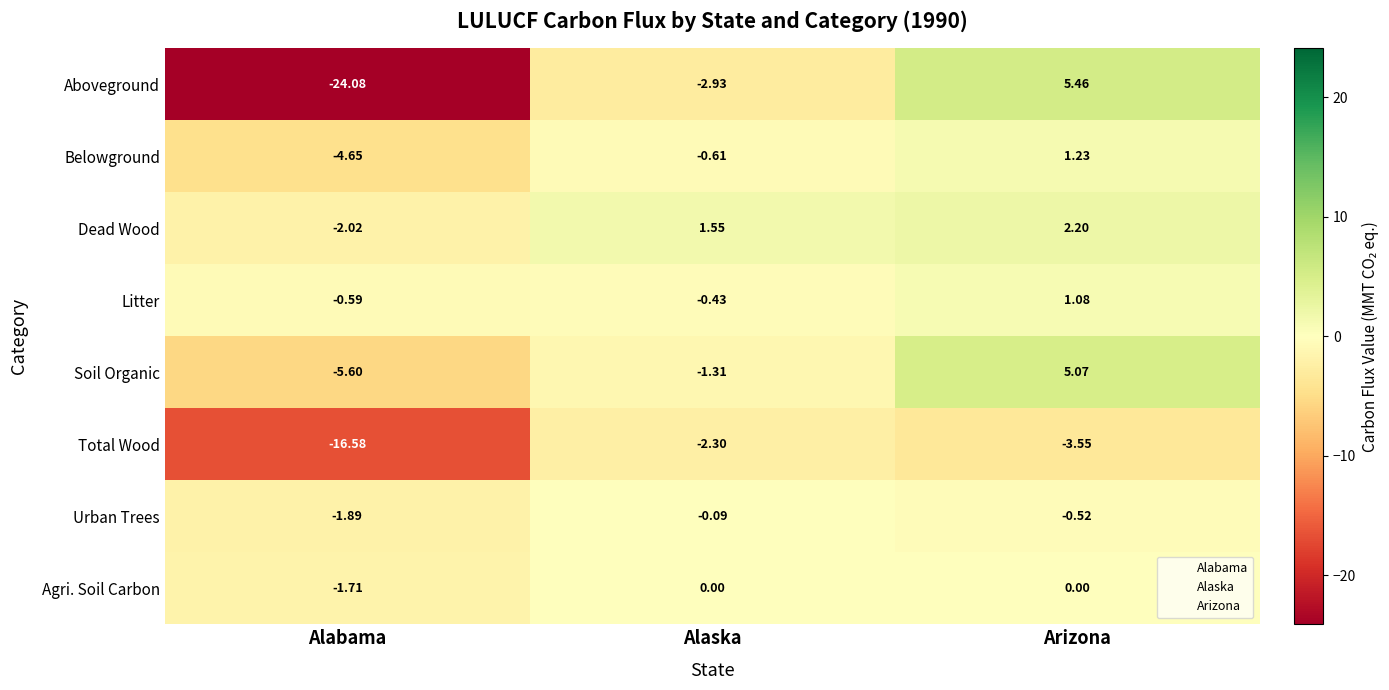

Which series has the widest spread of values?

Aboveground